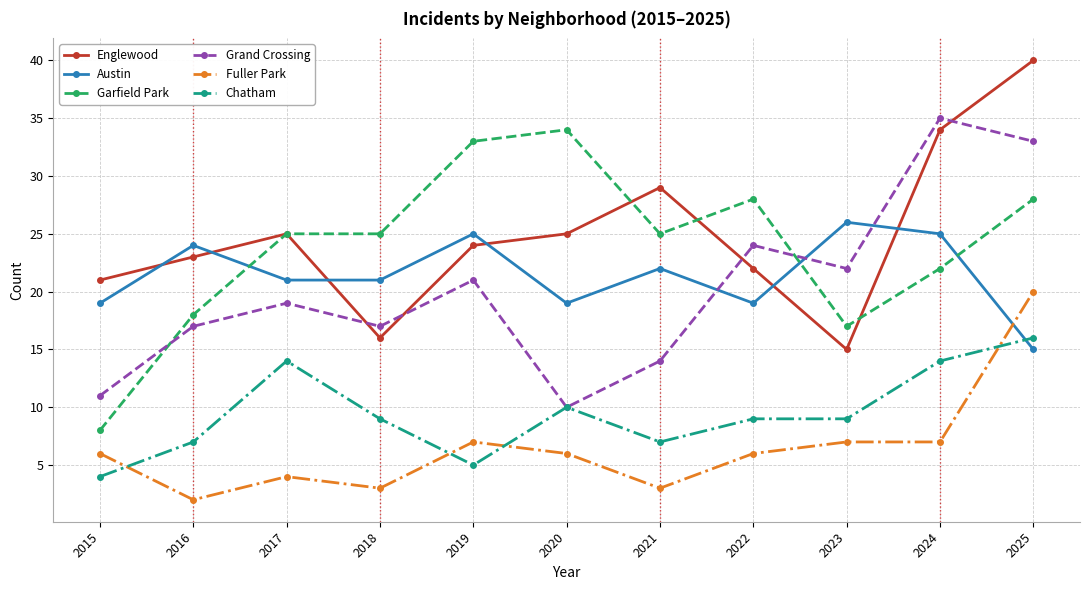

Where is the first local maximum for Englewood?

2017